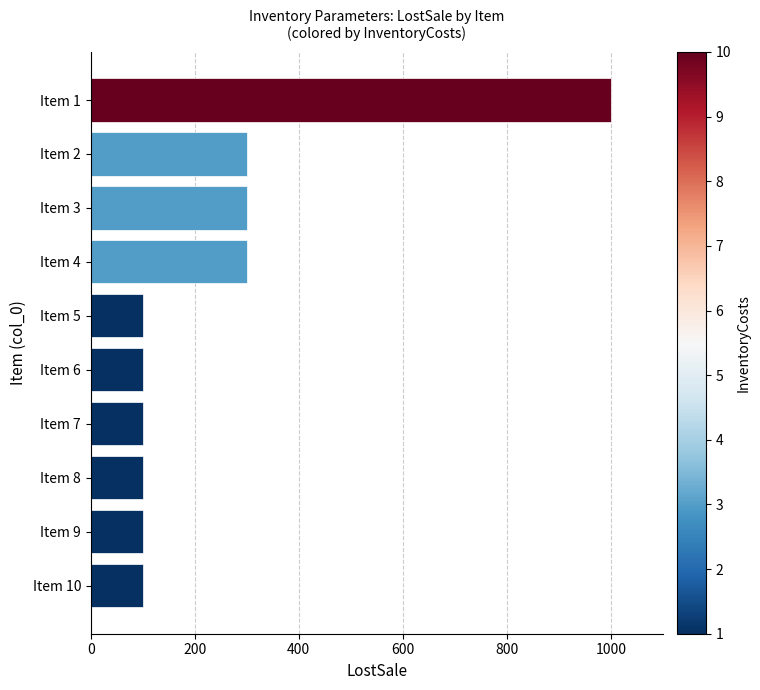

What is the difference between the maximum and minimum values?

900